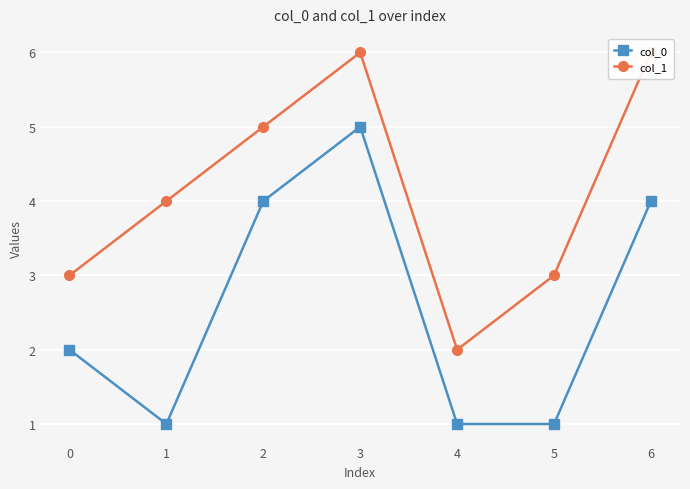

What is the approximate value of col_1 at 1?

4